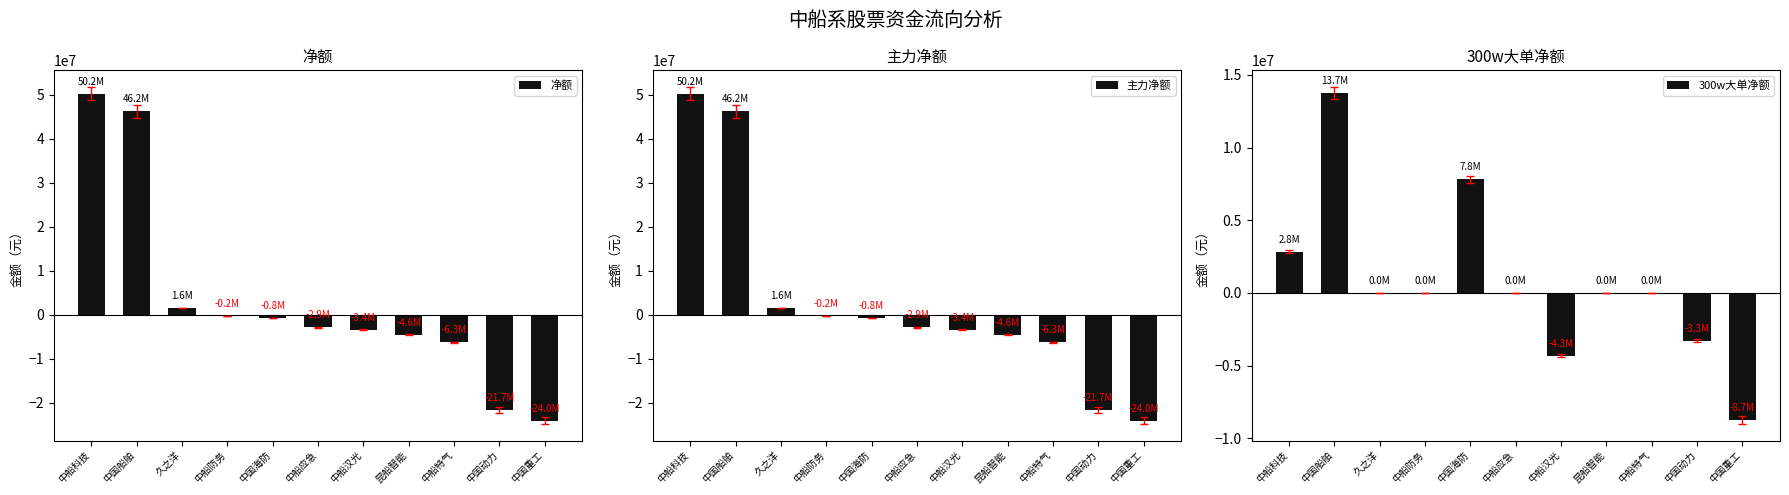

What are all the series names shown in the legend?

净额, 主力净额, 300w大单净额